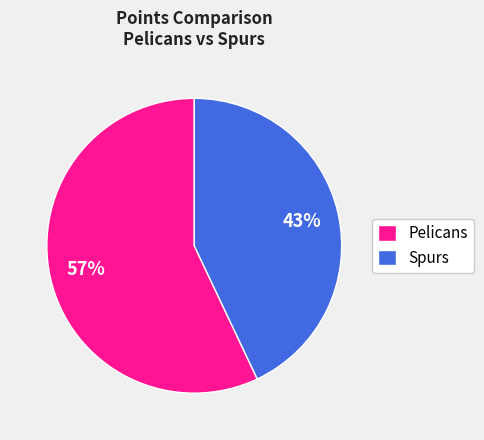

What is the majority slice?

Pelicans